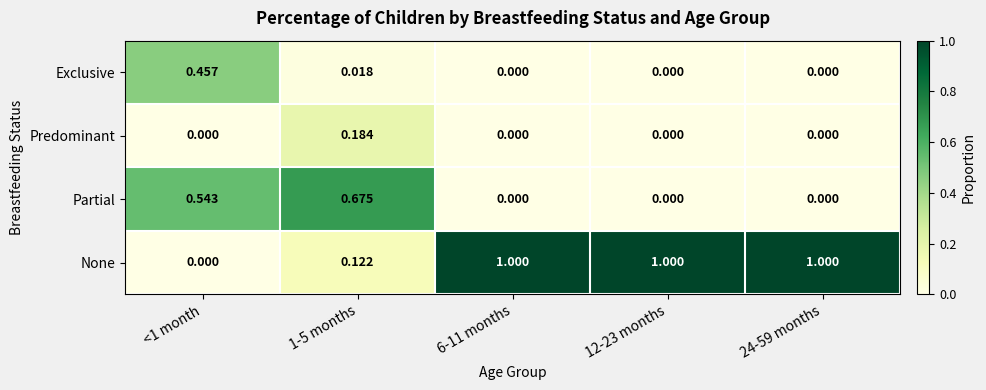

Is the value of Predominant at 6-11 months greater than the value of None at 6-11 months?

No